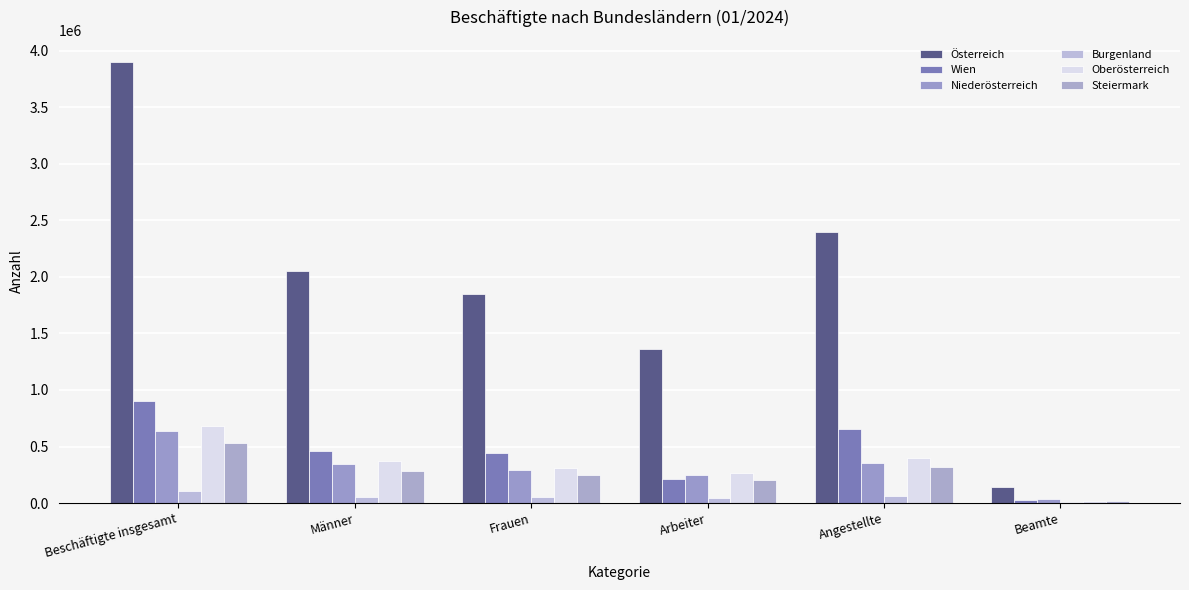

How many series are shown in this chart?

6